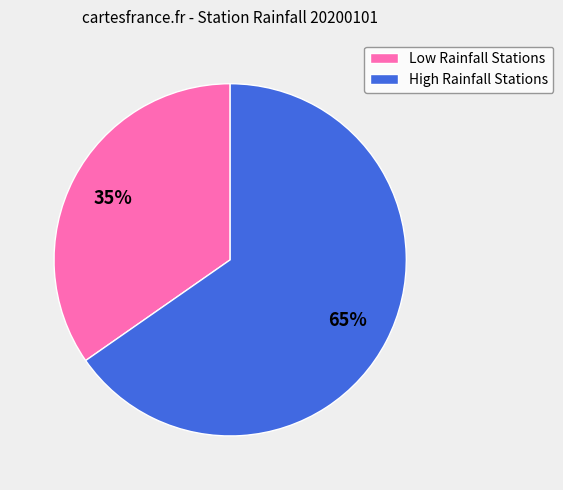

To the nearest percent, what is the average slice percentage?

50%